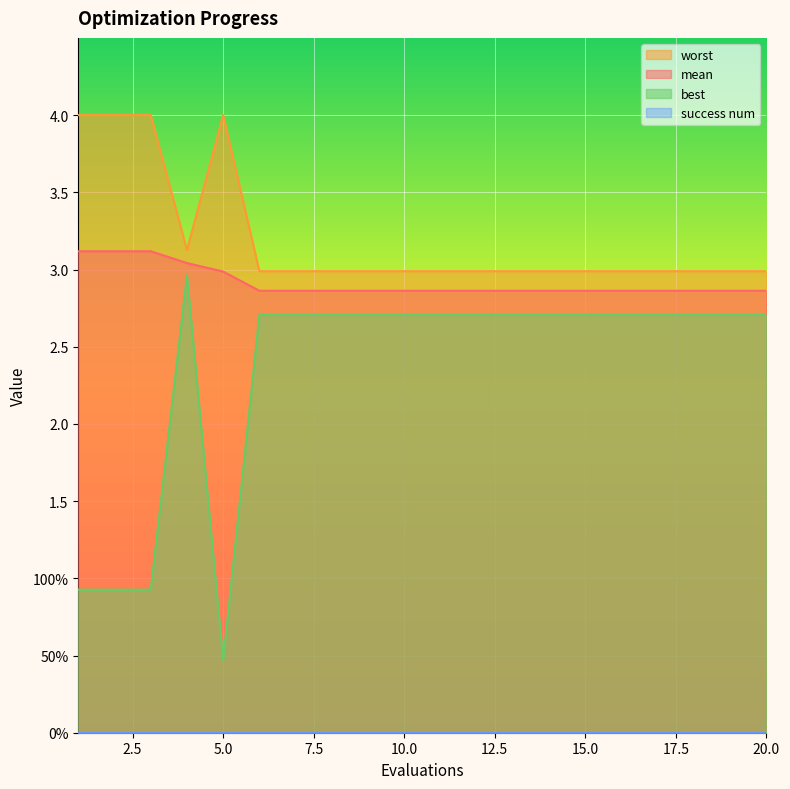

What is the spread (max minus min) of values at 12?

0.3